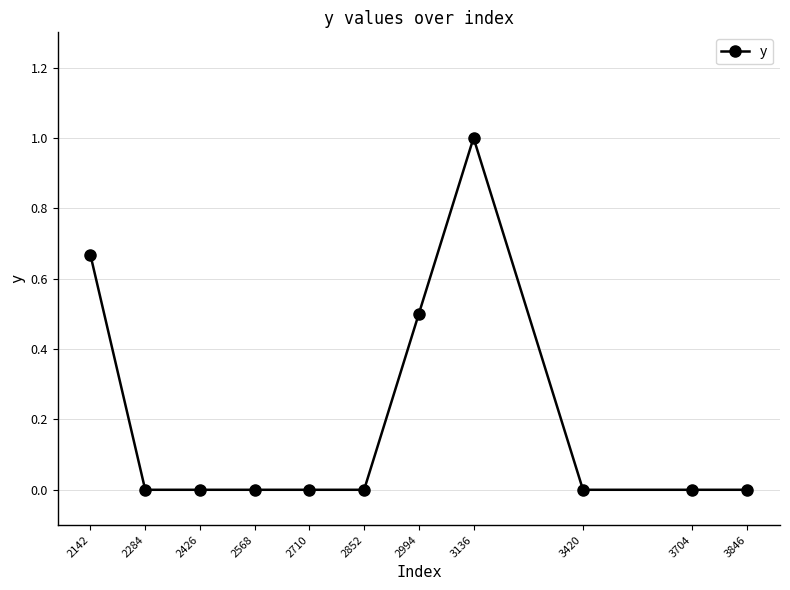

At which category does the chart reach its peak across all series?

3136